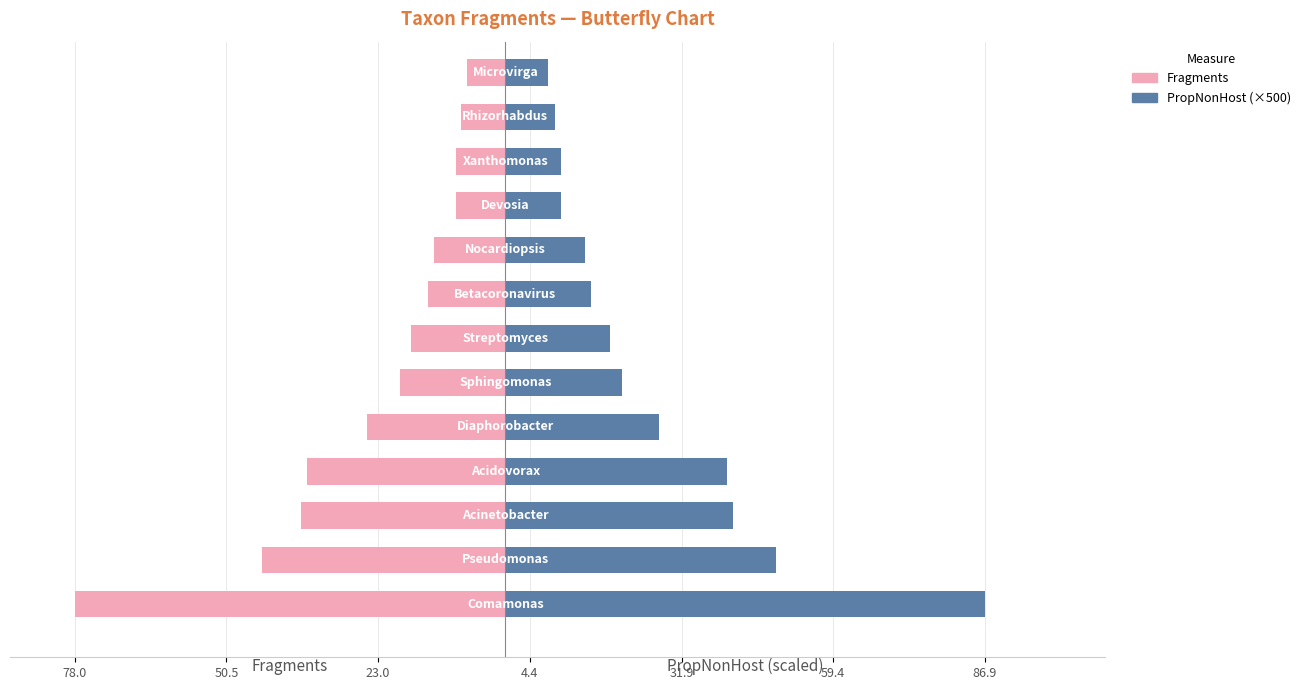

What are all the series names shown in the legend?

Fragments, PropNonHost (×500)